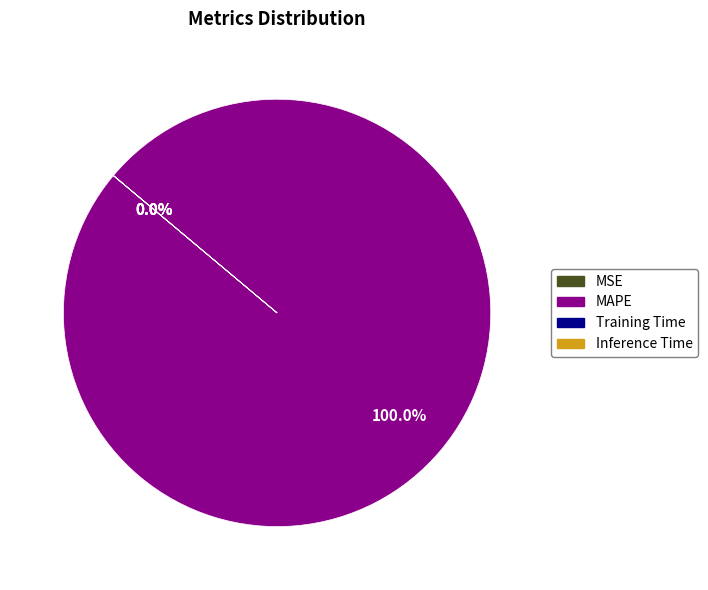

Does any single category account for the majority?

Yes